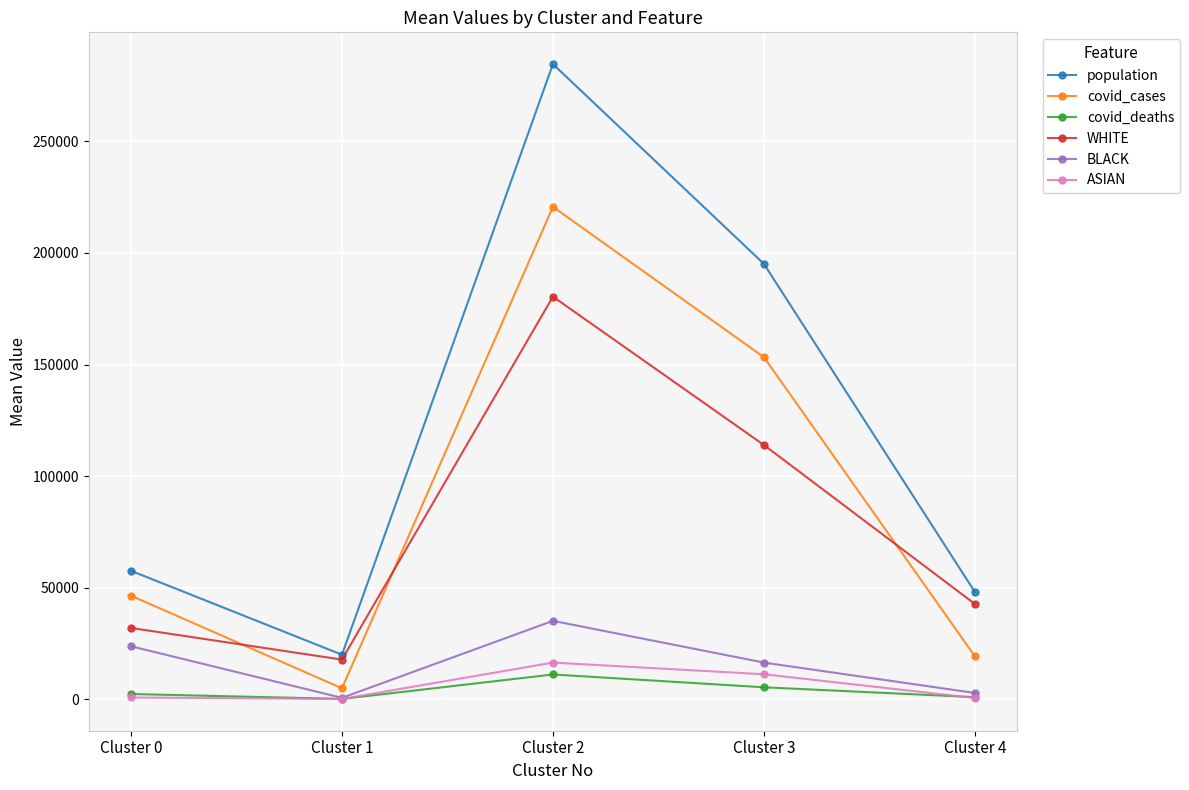

What is the minimum value for WHITE?

17818.4